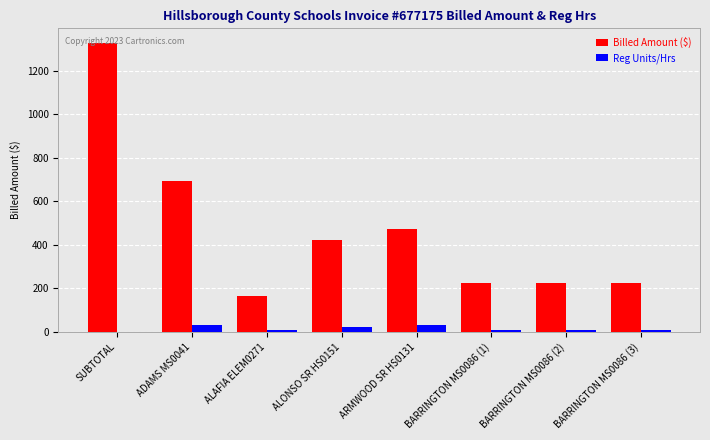

How many groups of bars are there?

8